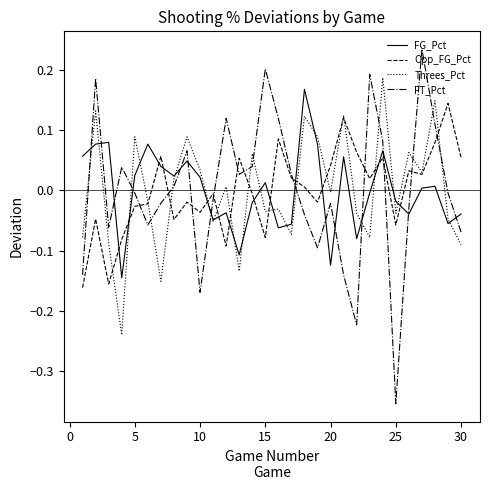

Is this an area chart (filled region under the line)?

No